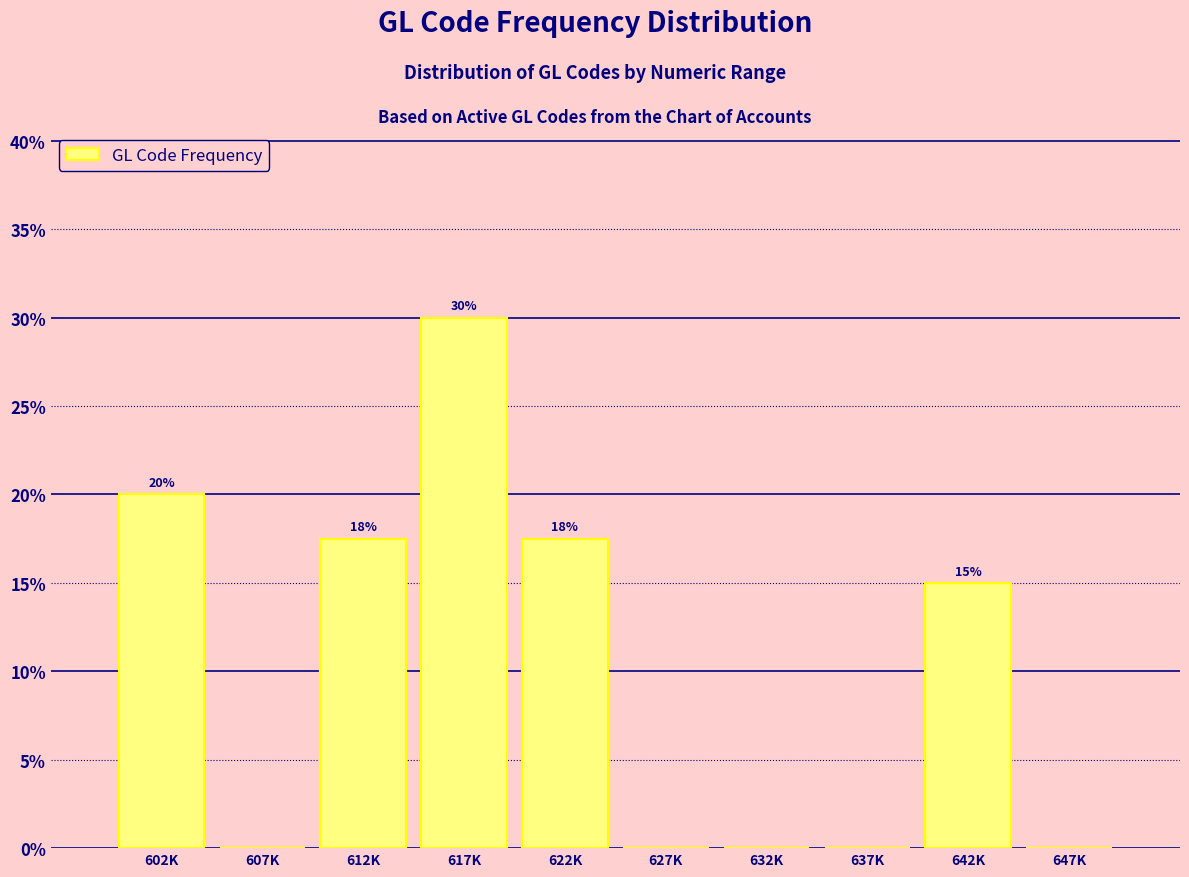

What is the greatest value displayed?

30.0